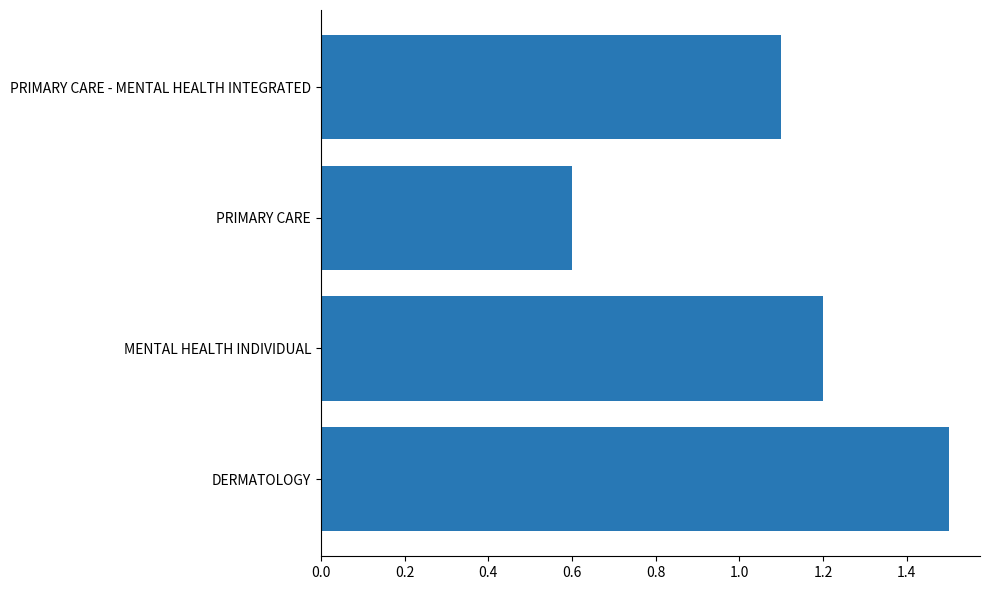

Does the chart contain any negative values?

No